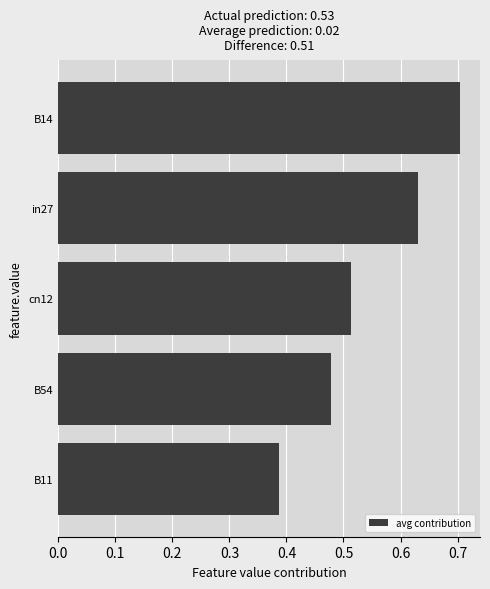

Does the chart contain any negative values?

No